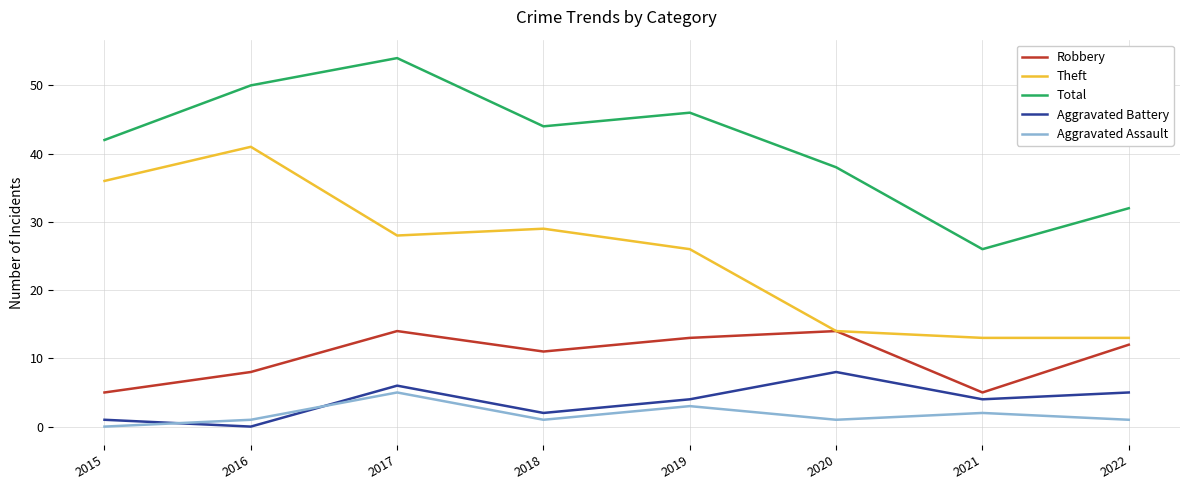

How many values in the Total series are below 44?

4